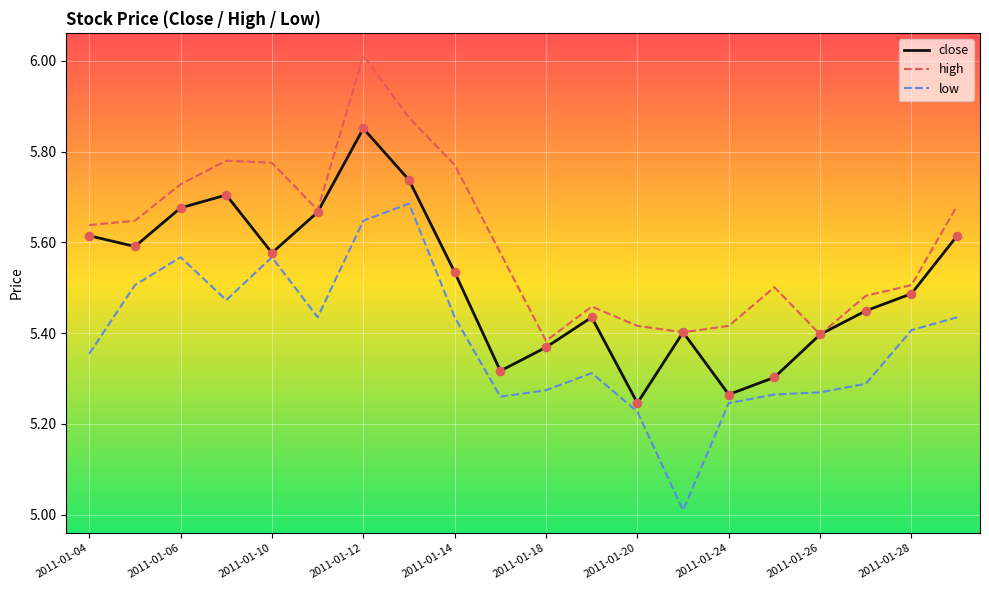

Which series has the largest total across all categories?

high